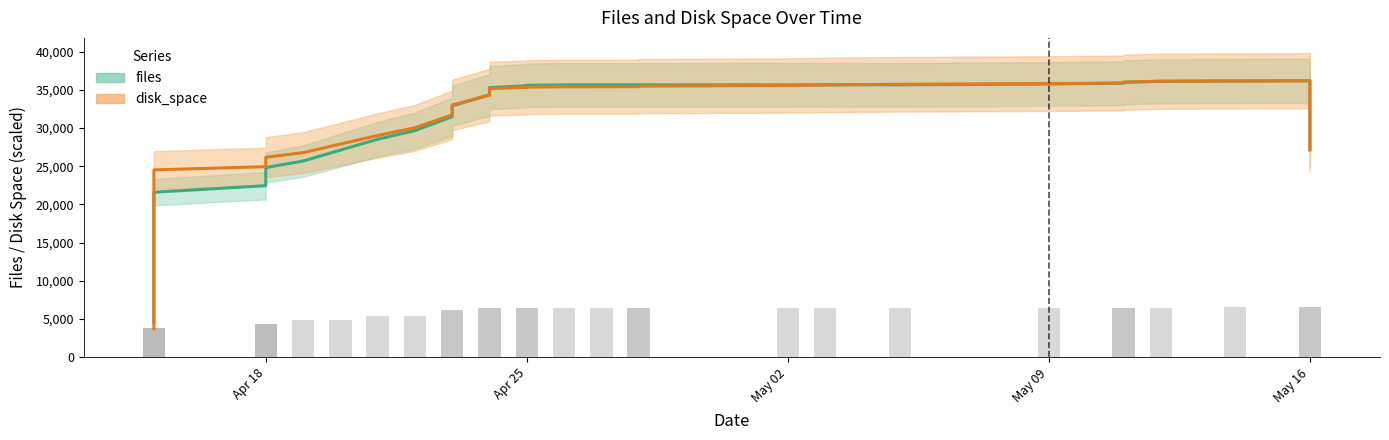

What is the value of the files bar at the 26th from the left?

35539.2